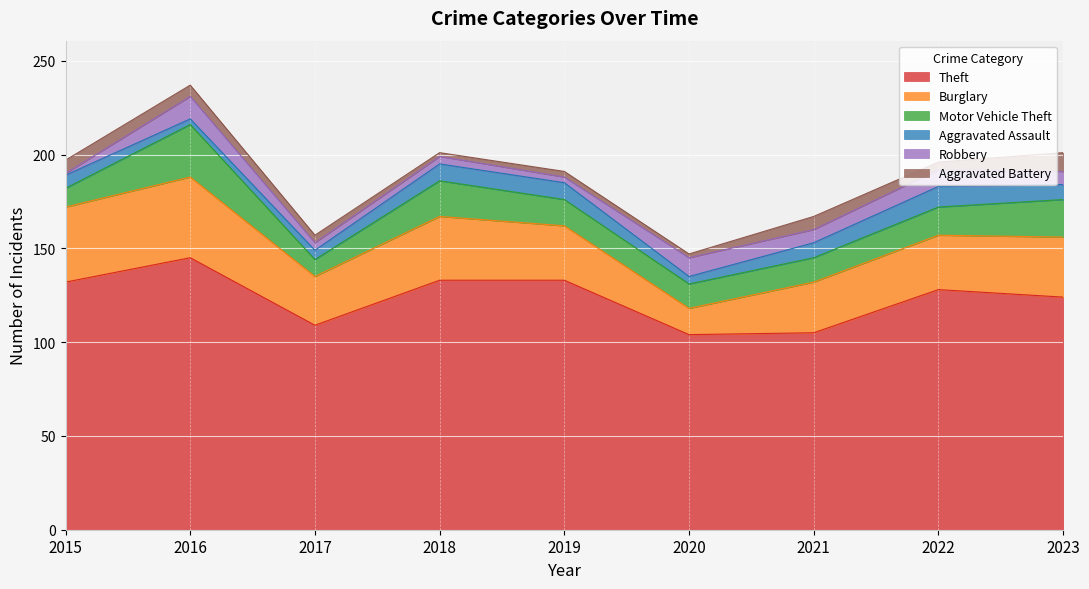

List the series in order of their peak value, lowest first.

Aggravated Battery, Aggravated Assault, Robbery, Motor Vehicle Theft, Burglary, Theft